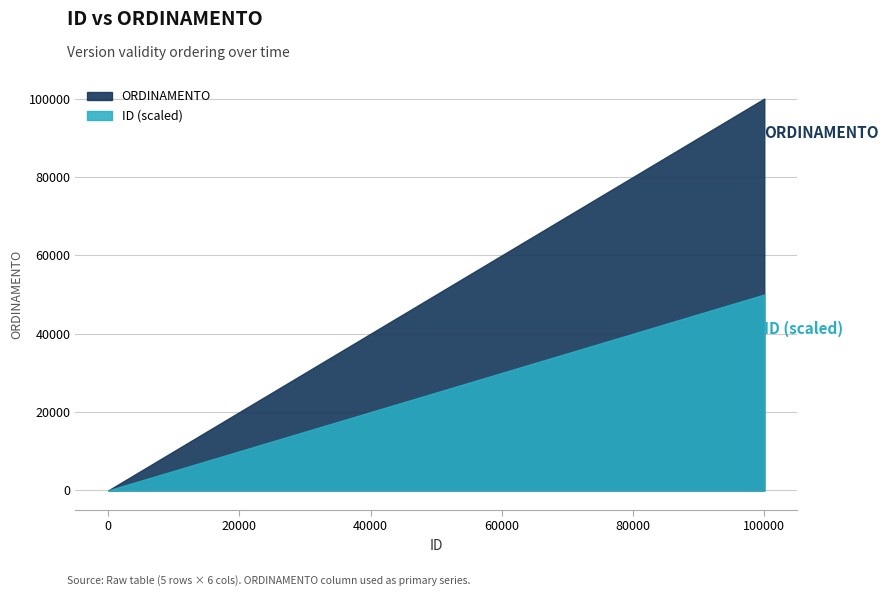

At which category does the chart reach its minimum across all series?

1